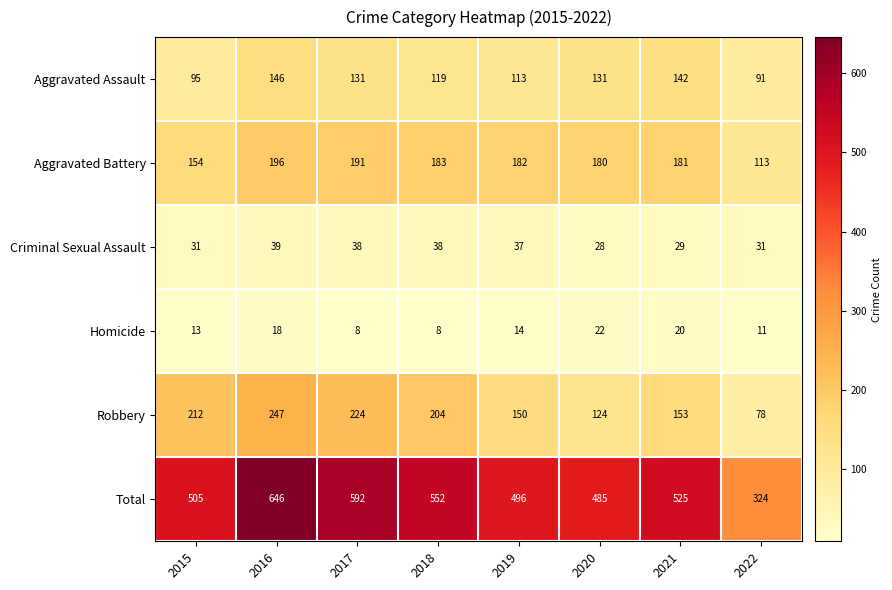

At which category is the sum across all series the highest?

2016